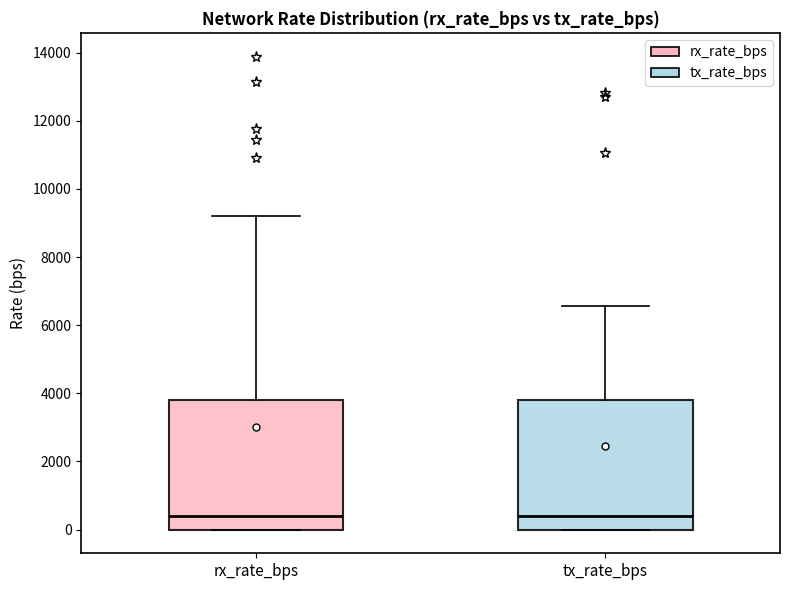

Reading left to right, read every box against the y-axis: the position of its median line, the range the box covers, and the ends of its whiskers. The values are not printed on the chart, so give them approximately, as read against the axis.

rx_rate_bps: median 400, box 0 to 3800, whiskers 0 to 9200
tx_rate_bps: median 400, box 0 to 3800, whiskers 0 to 6600